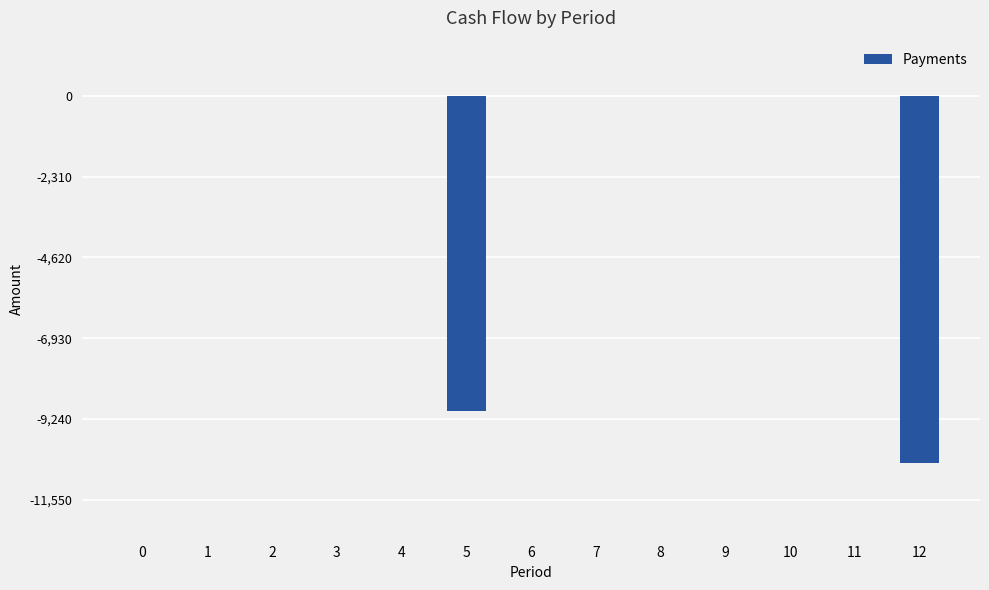

What is the change in value from 2 to 12?

-10500